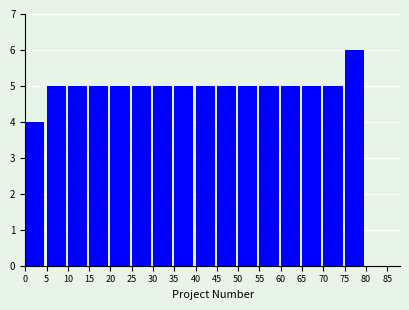

Reading left to right, transcribe this chart: for each bar, give the range it covers on the x-axis and its height. The values are not printed on the chart, so give them approximately, as read against the axis.

0 to 5: 4
5 to 10: 5
10 to 15: 5
15 to 20: 5
20 to 25: 5
25 to 30: 5
30 to 35: 5
35 to 40: 5
40 to 45: 5
45 to 50: 5
50 to 55: 5
55 to 60: 5
60 to 65: 5
65 to 70: 5
70 to 75: 5
75 to 80: 6